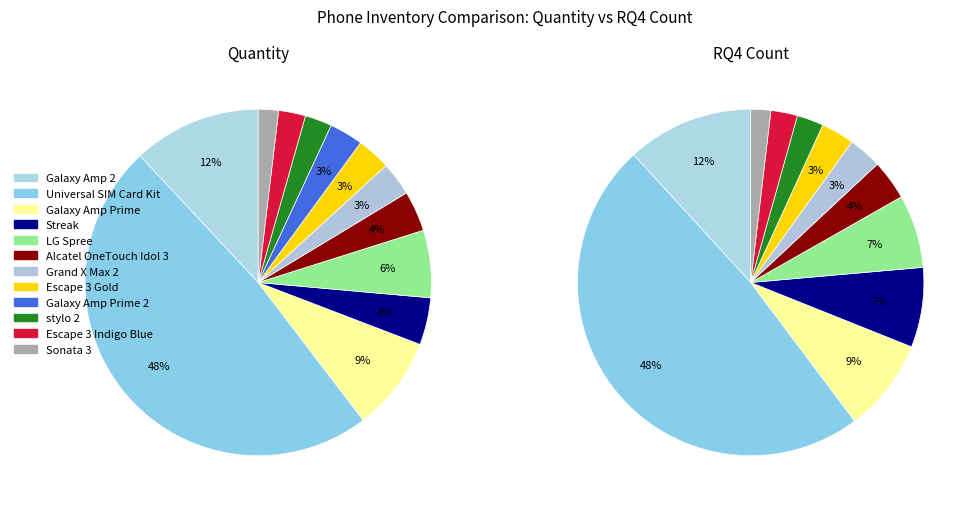

Is there any slice that represents more than half of the pie?

No